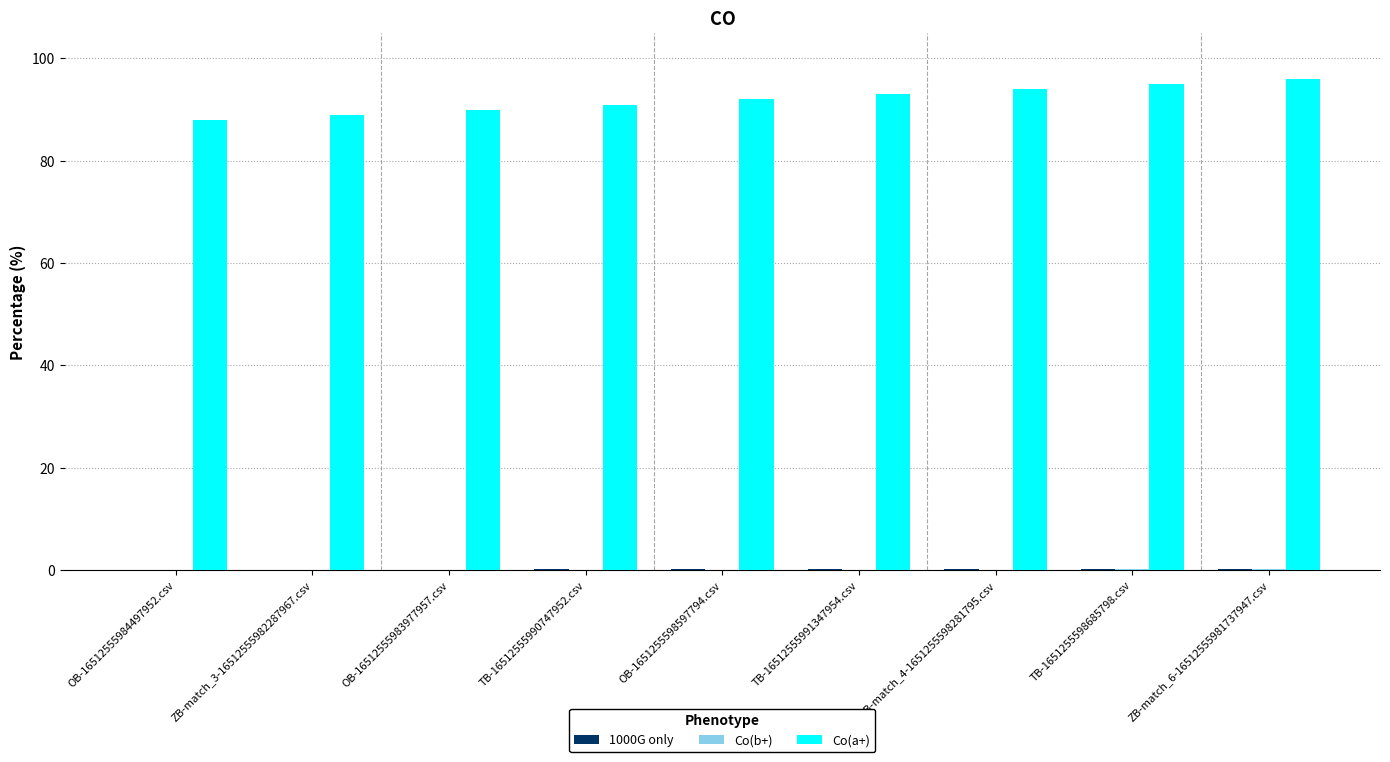

Is it true that Co(a+) equals 42.8 at TB-16512555991347954.csv?

False